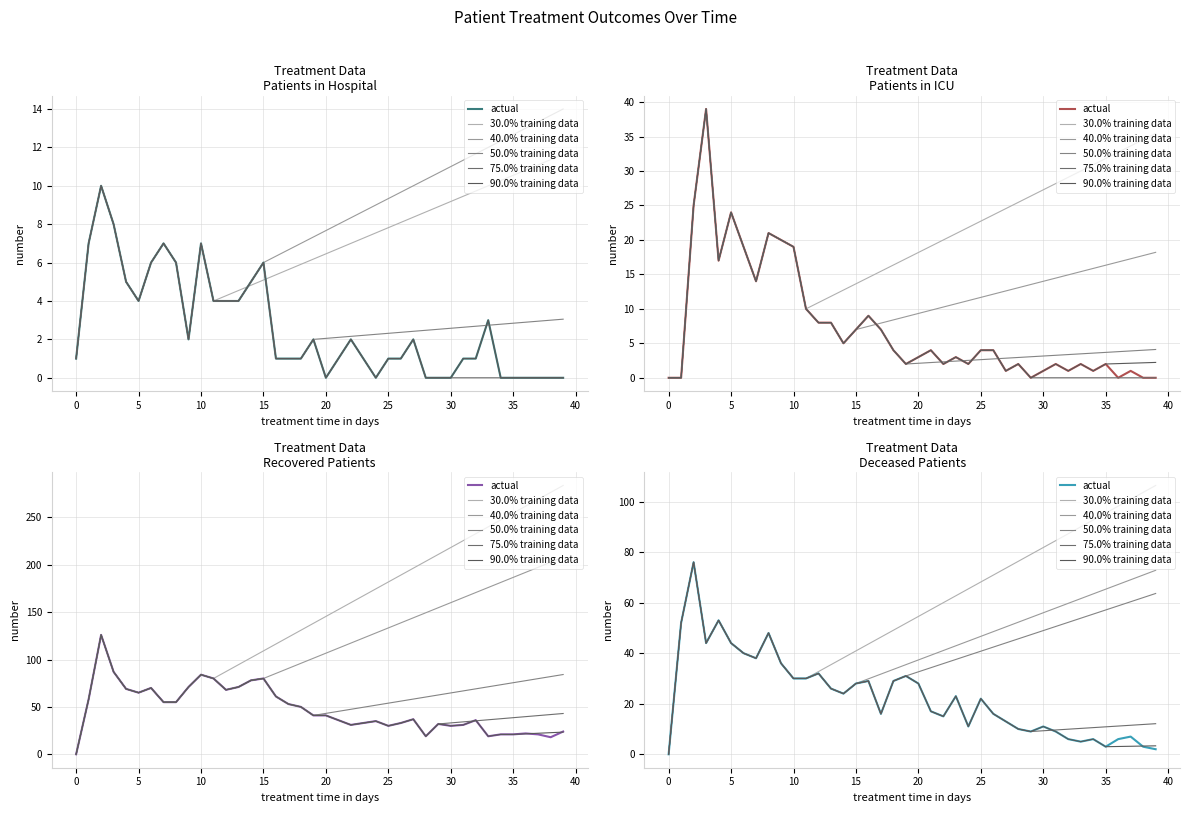

The value of 90.0% training data at 5 is 9.2. True or false?

False